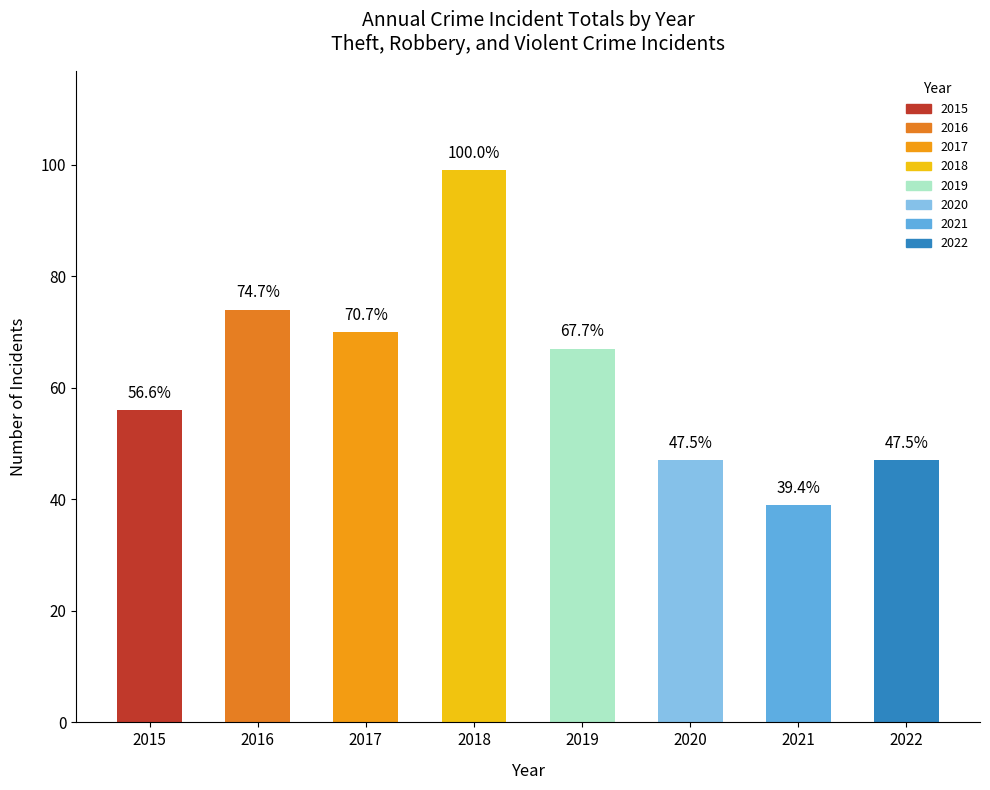

List the labels in order of value, smallest first.

2021, 2020, 2022, 2015, 2019, 2017, 2016, 2018